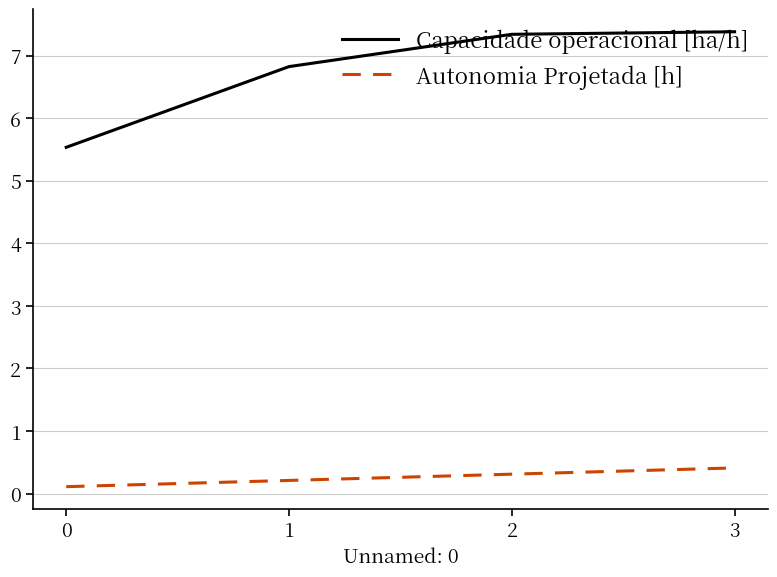

Rank the series by their maximum value, from highest to lowest.

Capacidade operacional [ha/h], Autonomia Projetada [h]